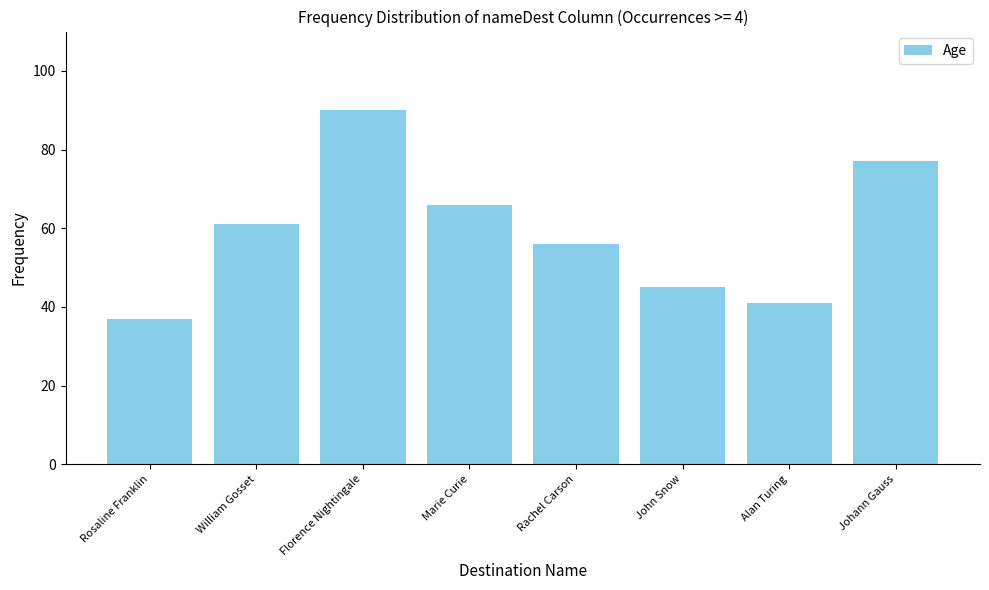

What is the difference between the values at John Snow and William Gosset?

16